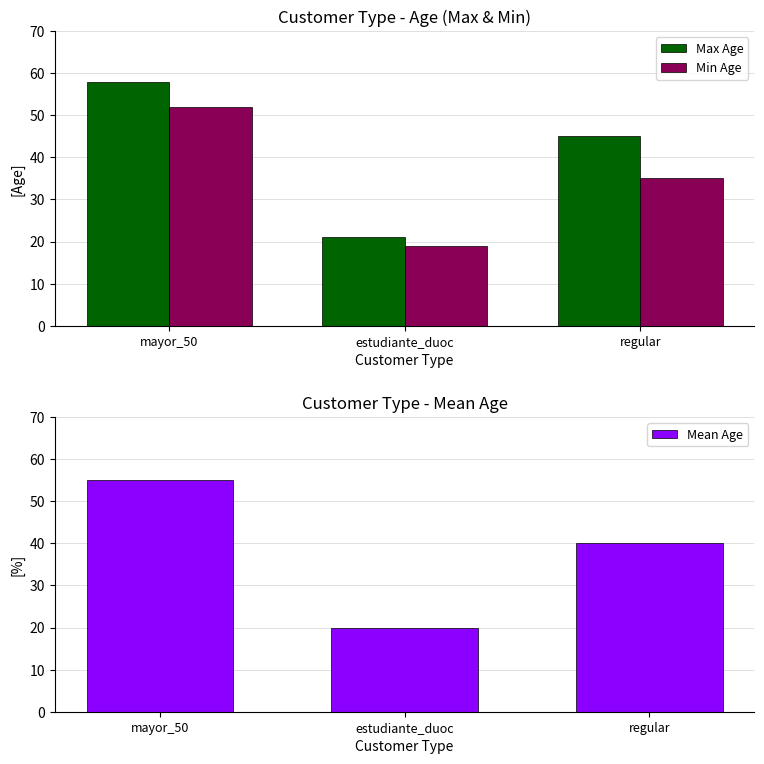

Is the value of Max Age at regular greater than the value of Mean Age at regular?

Yes